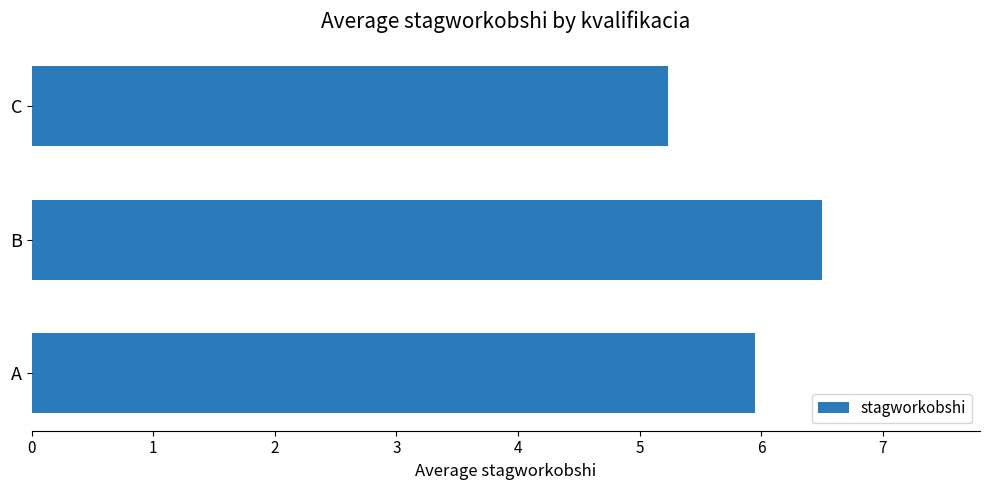

Rank the categories by value from lowest to highest.

С, А, В